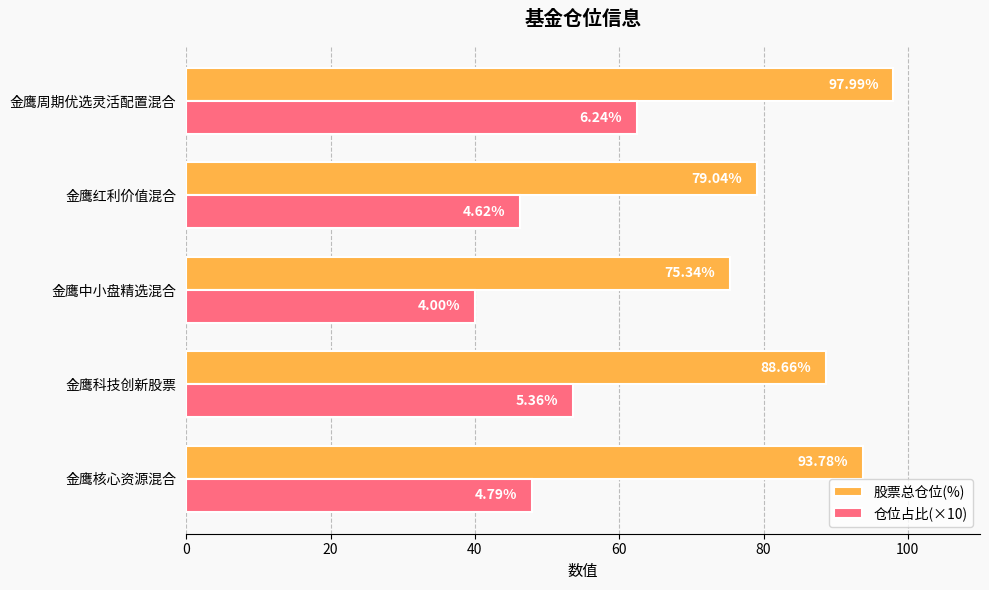

At which label is 股票总仓位(%) closest to 86?

金鹰科技创新股票